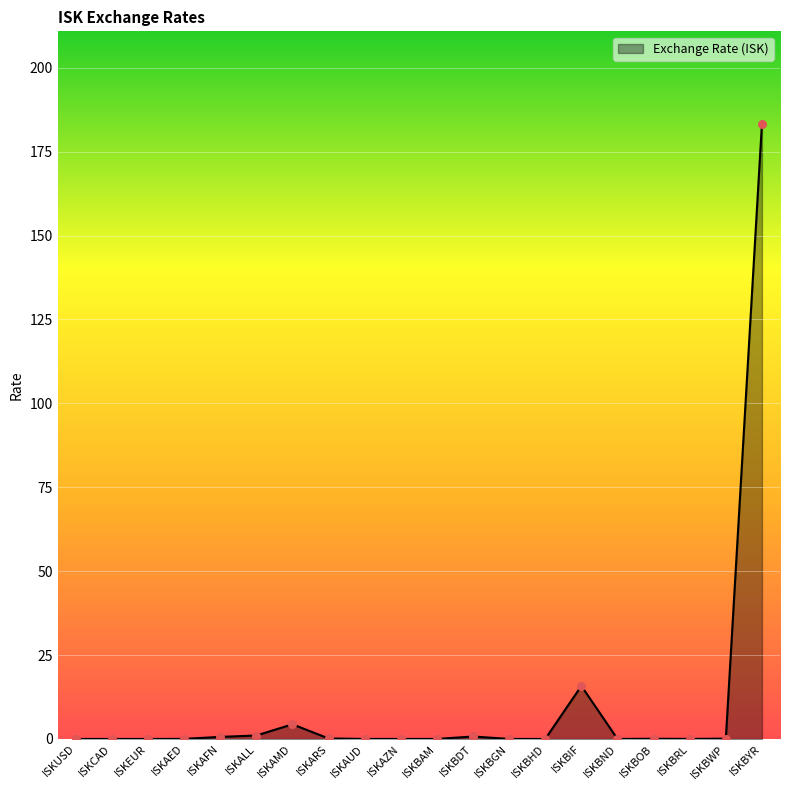

Between ISKUSD and ISKBIF, which is larger?

ISKBIF